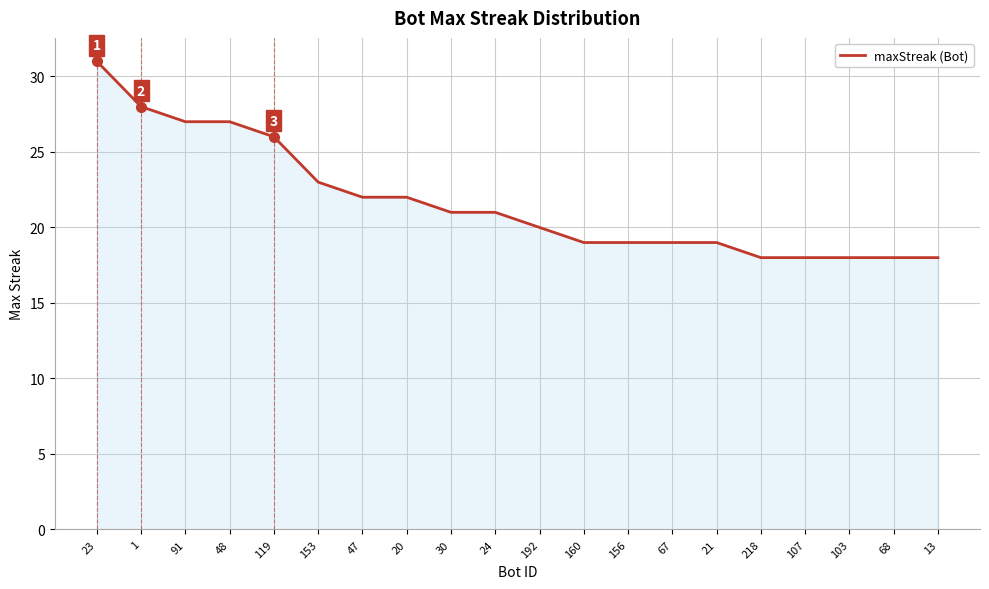

What is the minimum value shown in the chart?

18